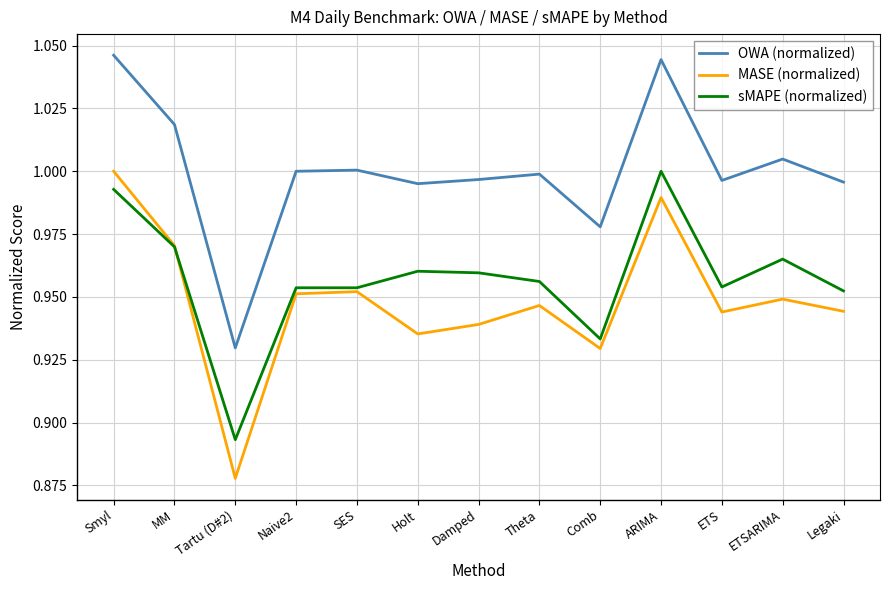

At which label does MASE (normalized) reach its minimum?

Tartu (D#2)